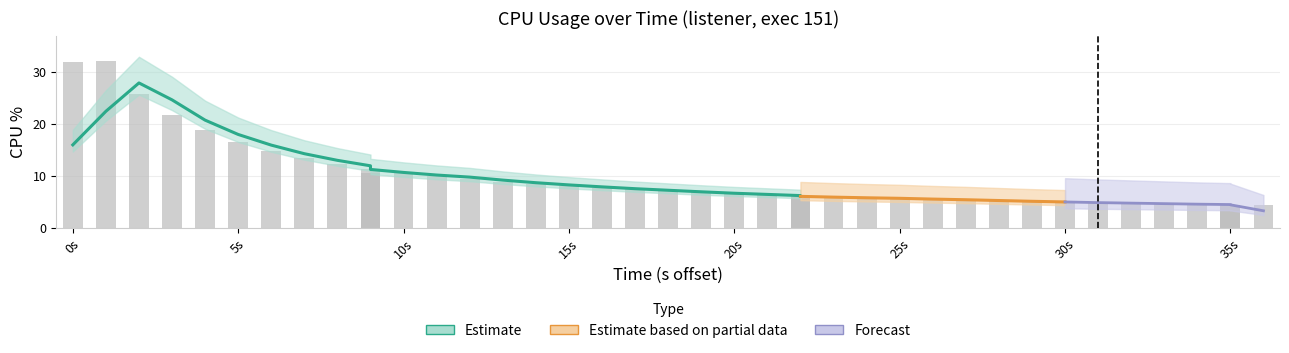

Where does the data first go above 7?

0s